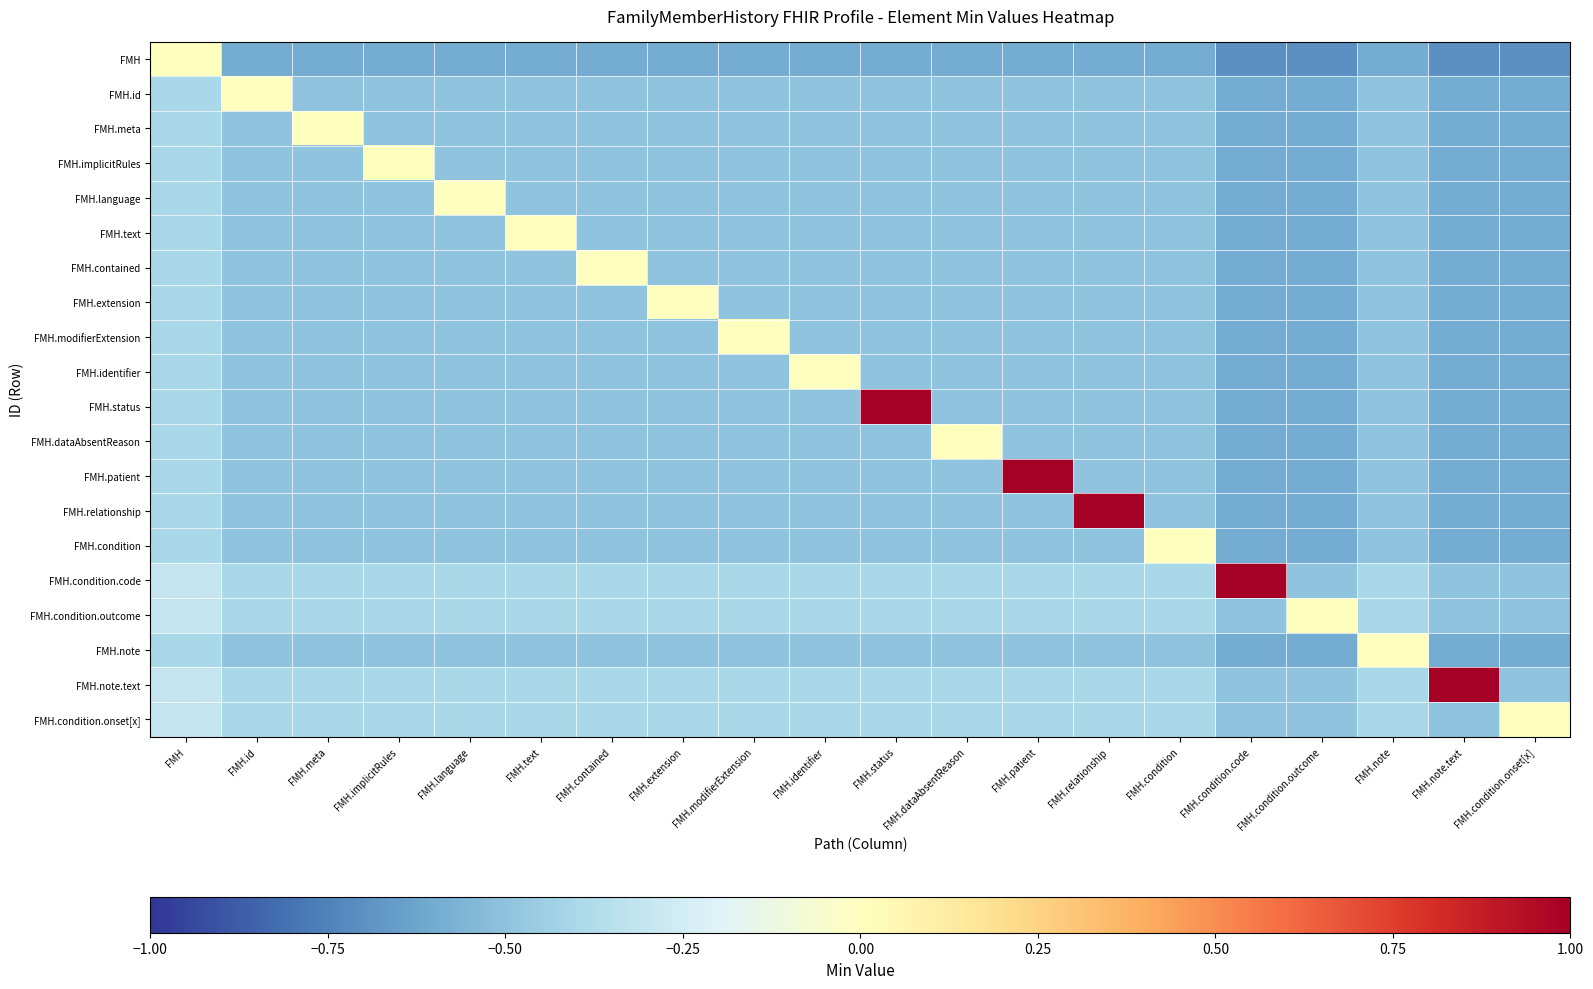

At how many categories does at least one series exceed 0?

5